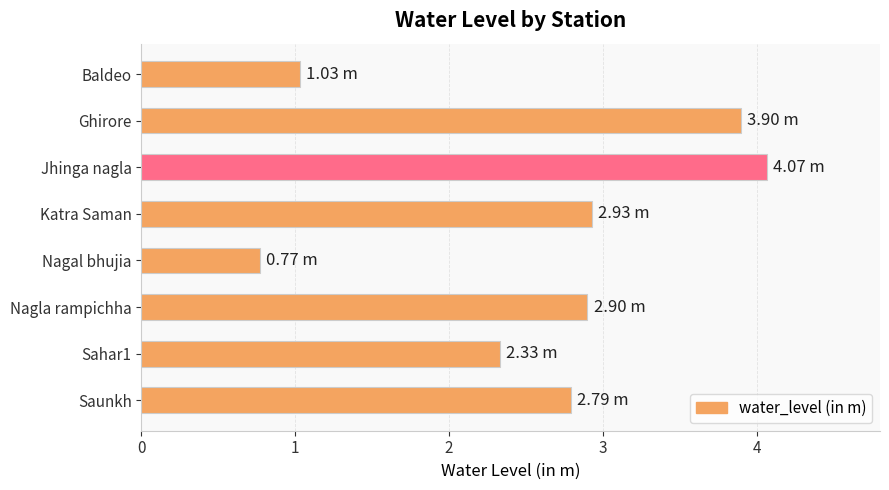

What is the greatest value displayed?

4.1